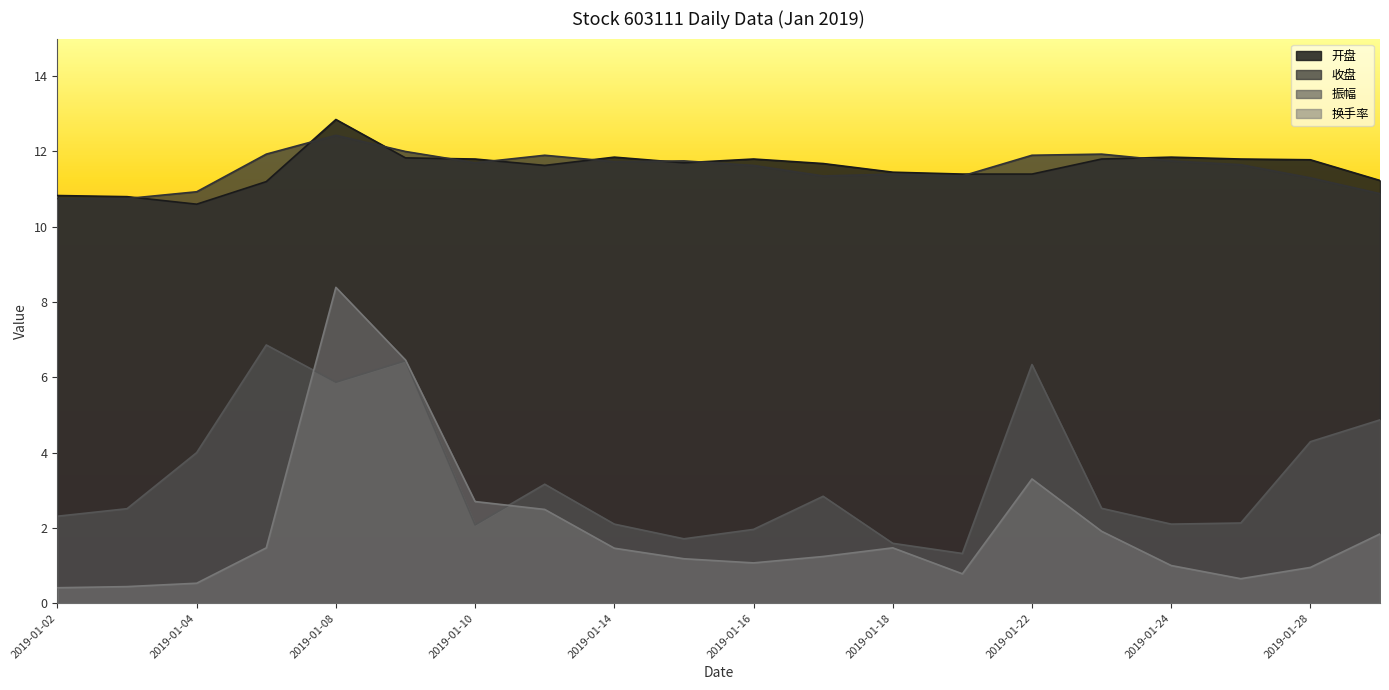

Does the chart have visible grid lines?

No